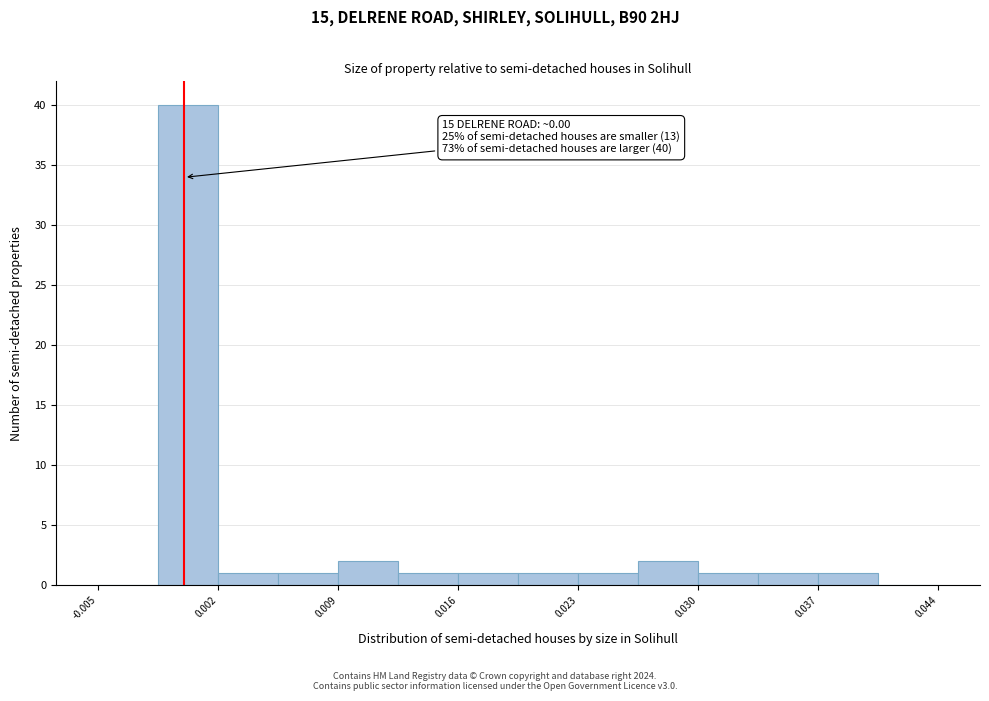

Around what value on the x-axis is the tallest bar? Give the approximate position of its centre, as read against the axis.

0.000